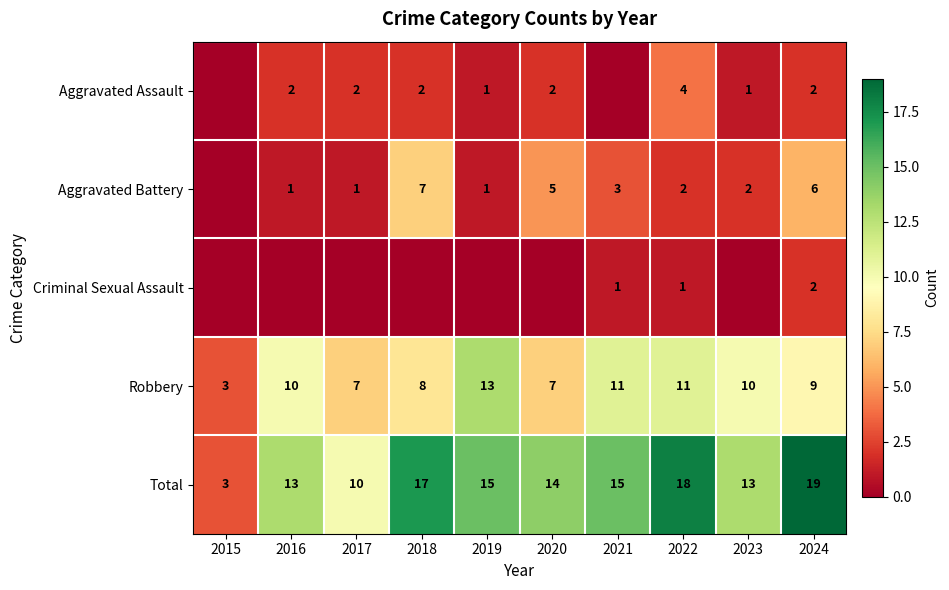

What is the highest value of the Robbery series?

13